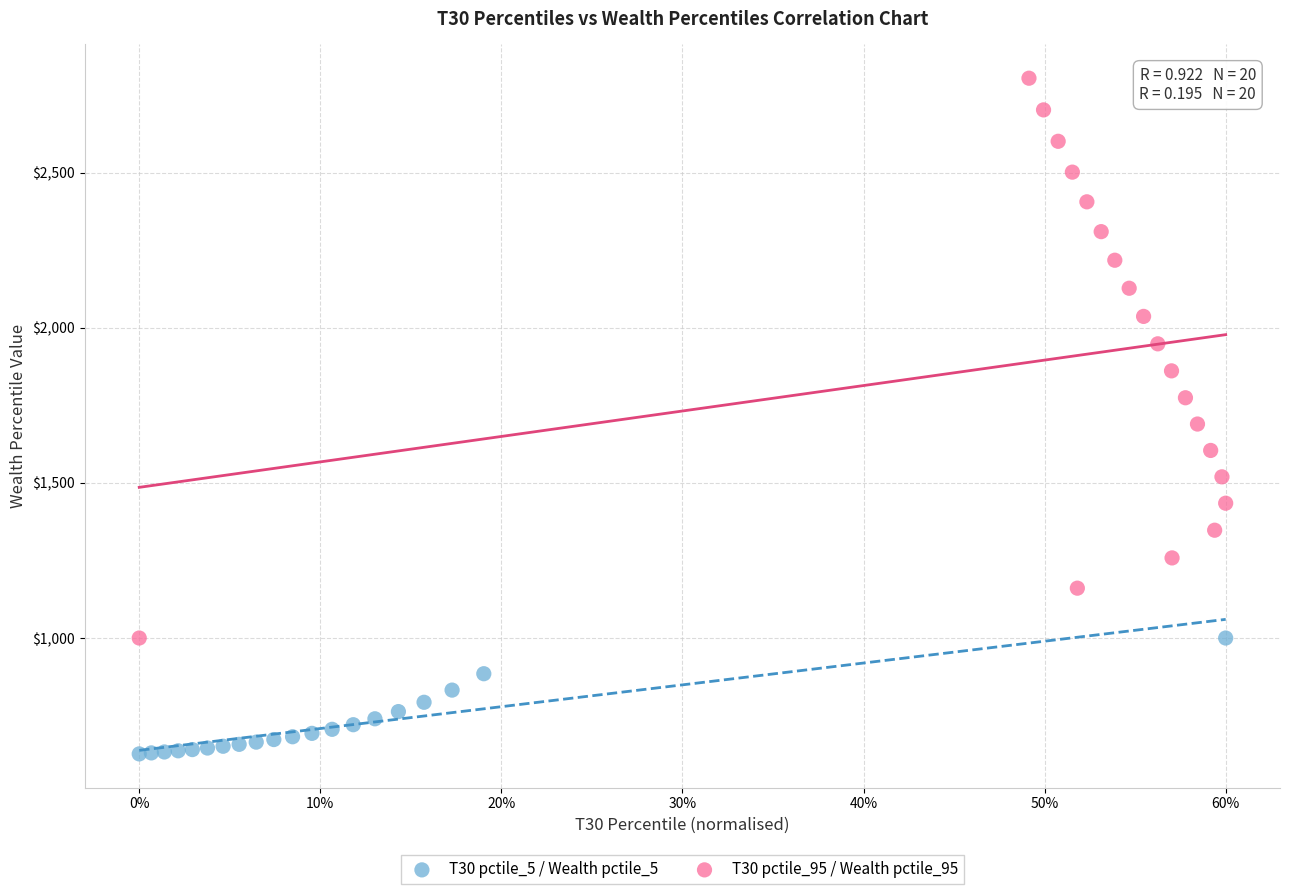

Which series contains the highest Y value?

T30 pctile_95 / Wealth pctile_95